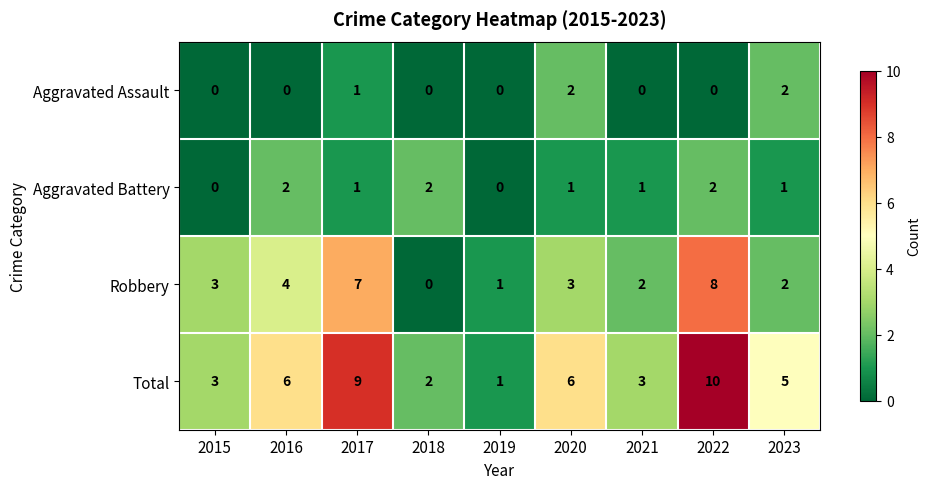

How many Robbery values are between 2 and 4?

5